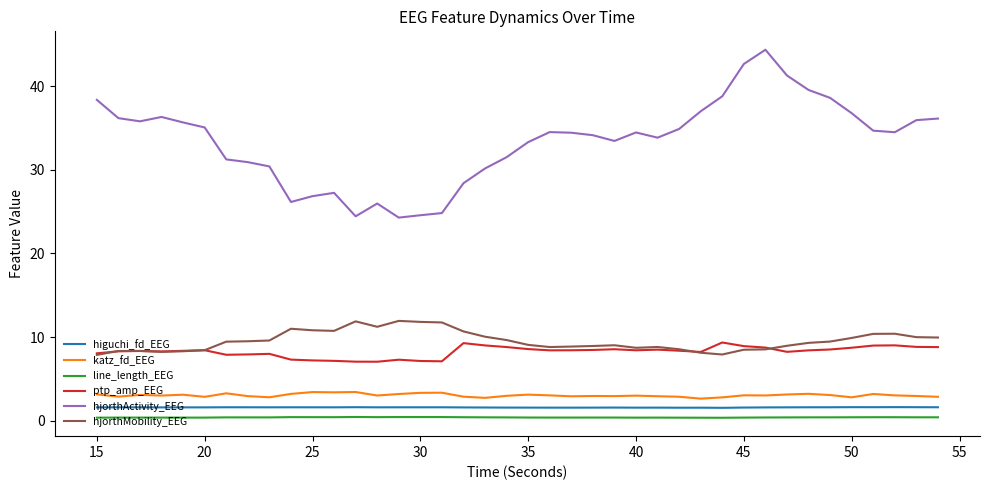

True or false: higuchi_fd_EEG and hjorthActivity_EEG cross at least once.

False